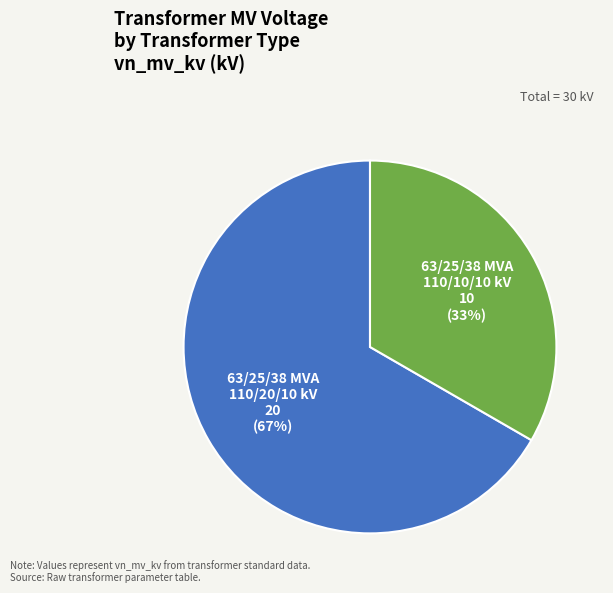

Between 63/25/38 MVA 110/20/10 kV and 63/25/38 MVA 110/10/10 kV, which is larger?

63/25/38 MVA 110/20/10 kV